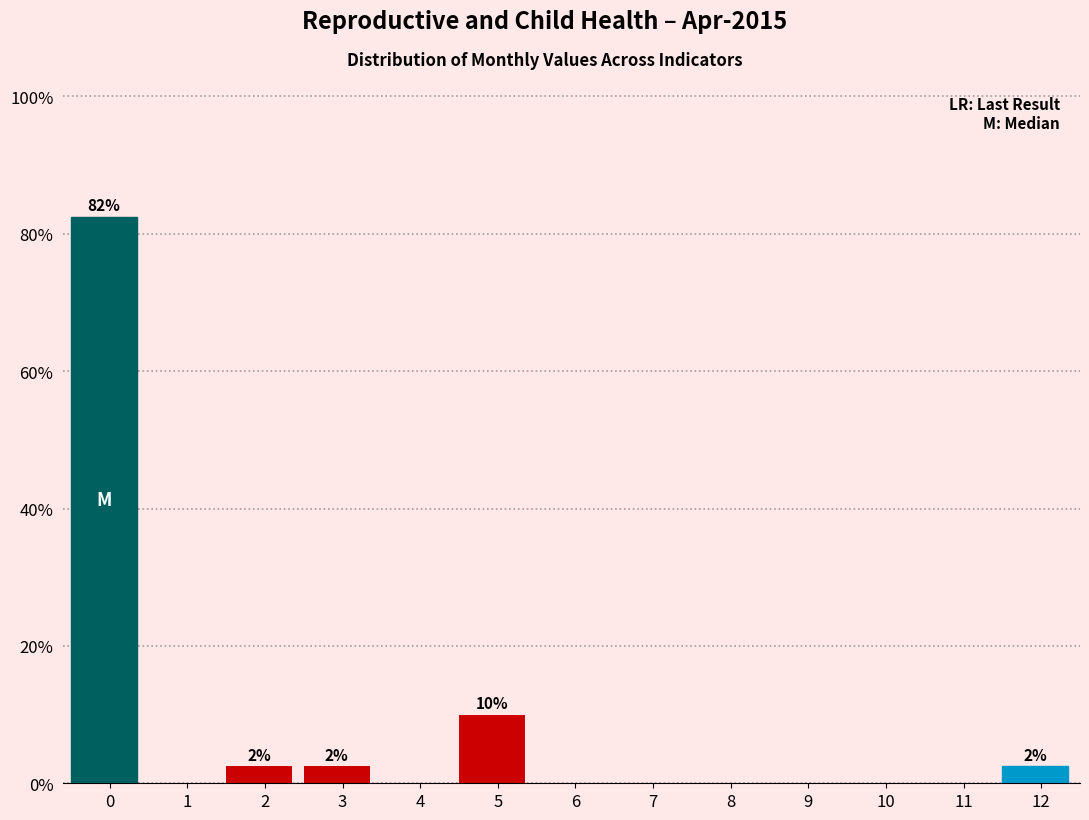

What is the maximum value shown in the chart?

82.5